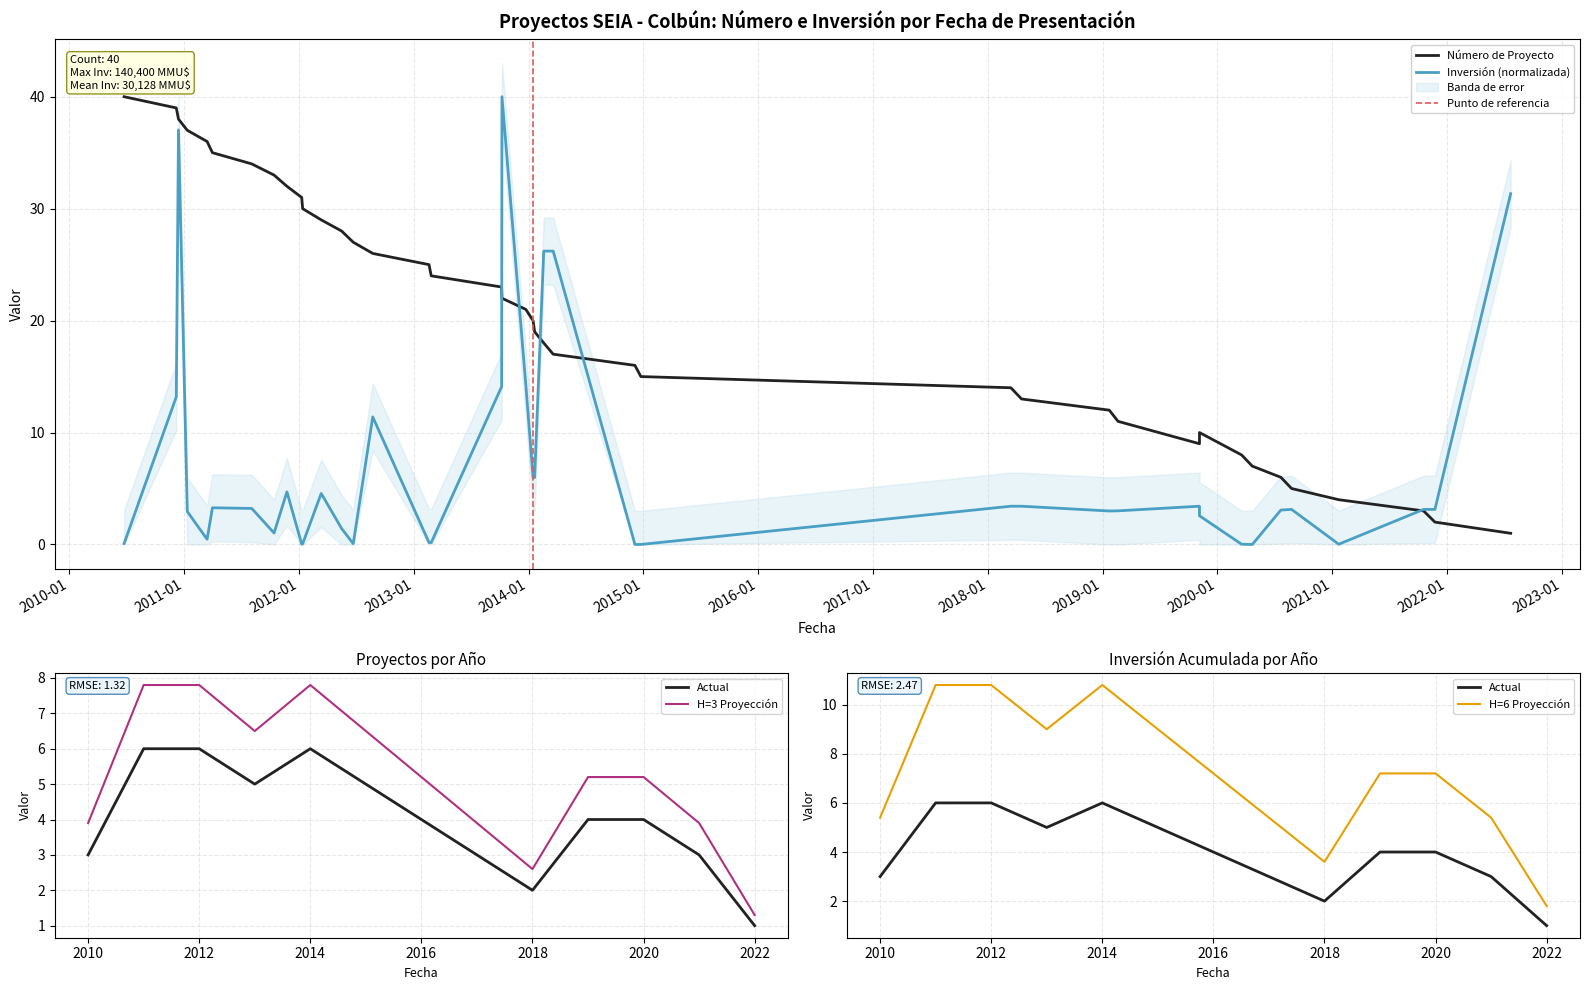

How many data points are less than 21?

20